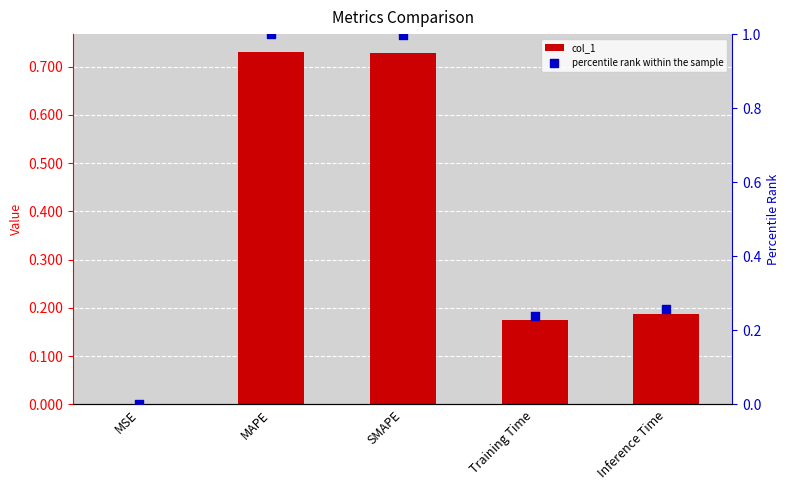

At how many categories does at least one series exceed 0?

5